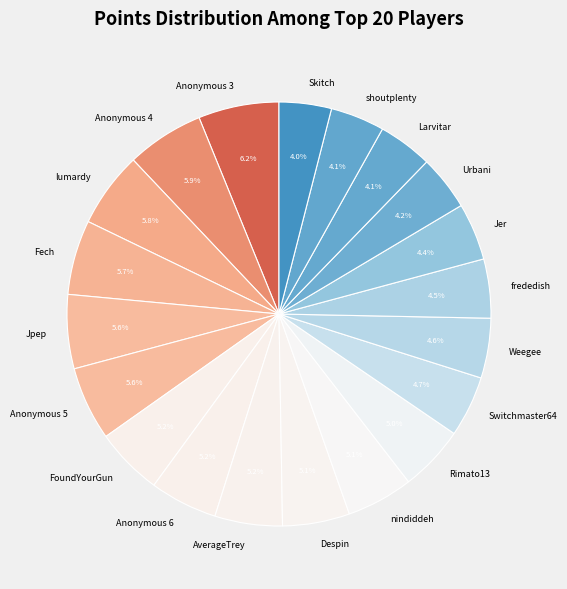

Combined, do frededish and Anonymous 3 account for over 50%?

No